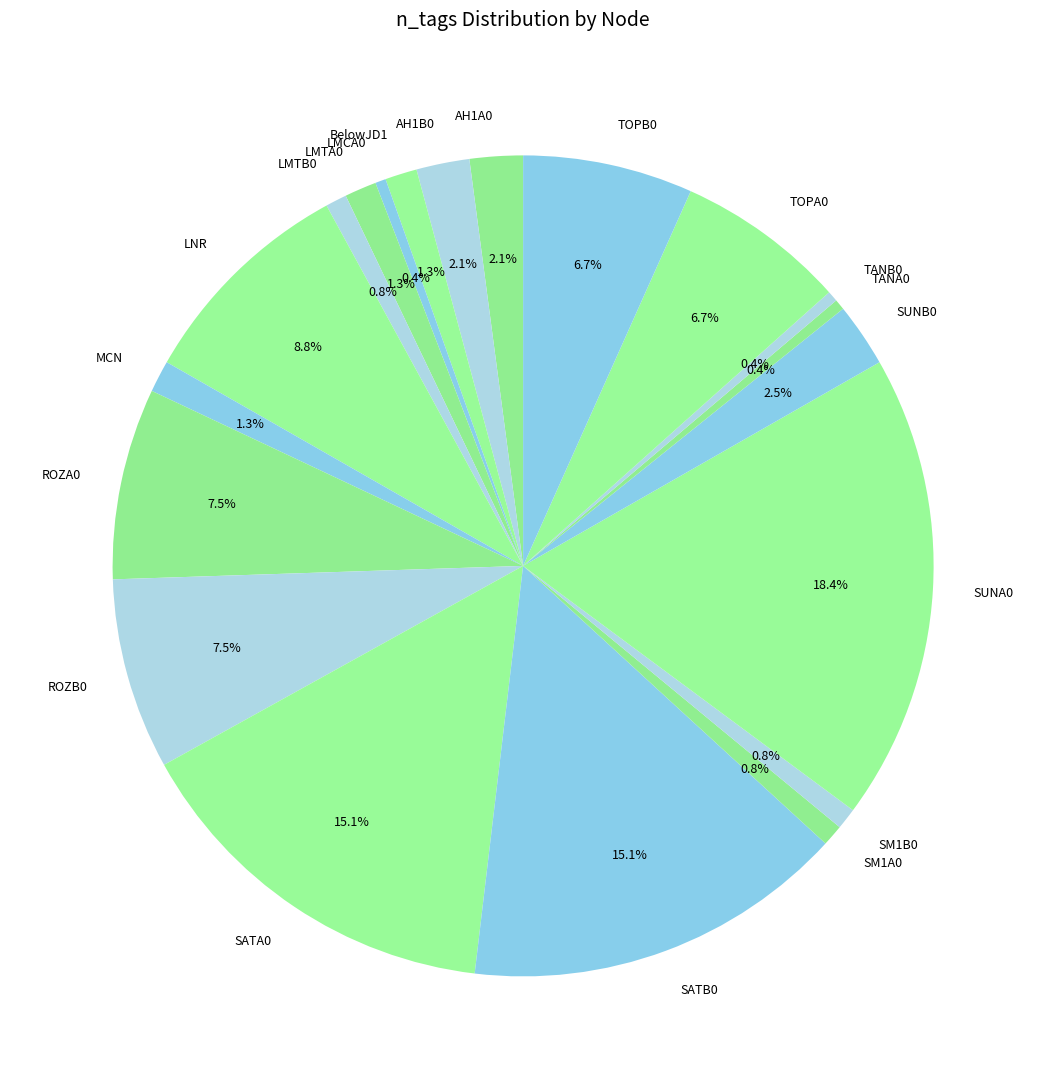

How many slices are in this pie chart?

20